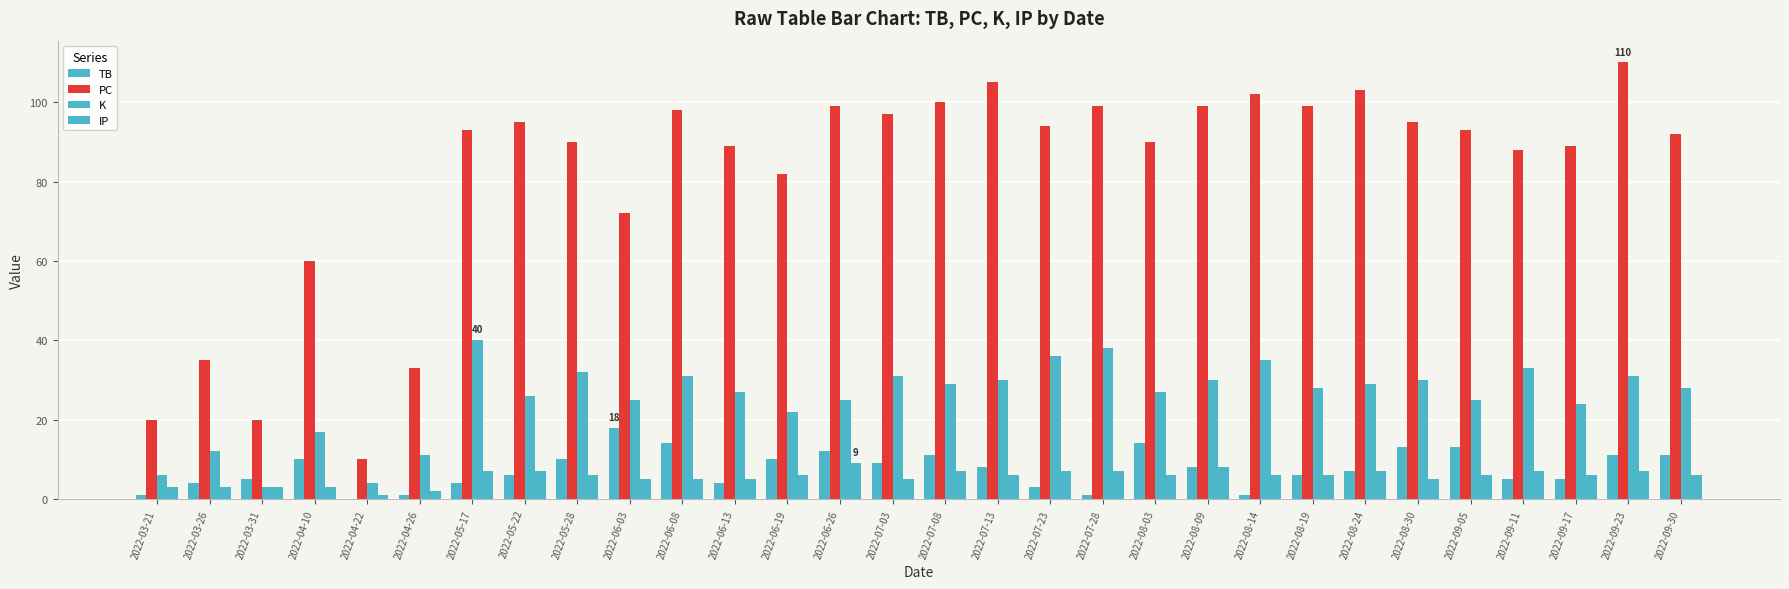

How many groups of bars are there?

30